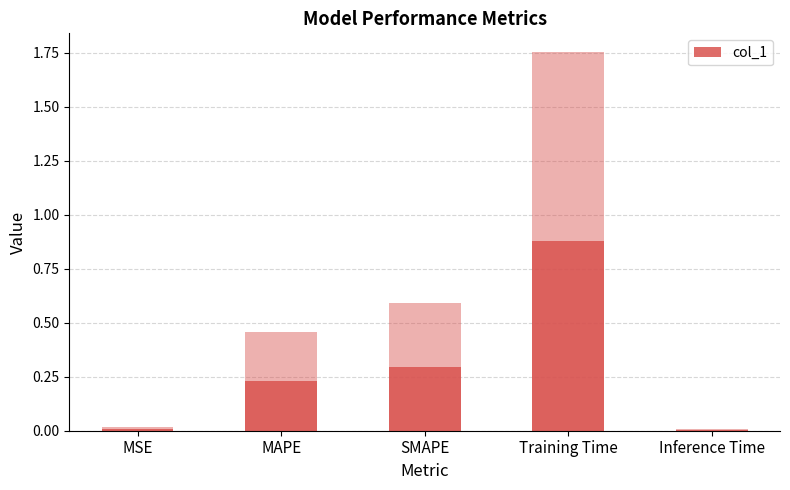

What is the change in value from MSE to Training Time?

+0.9